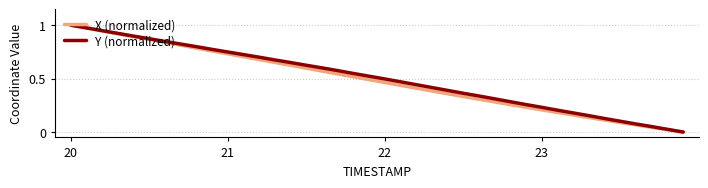

Does the chart have visible grid lines?

Yes